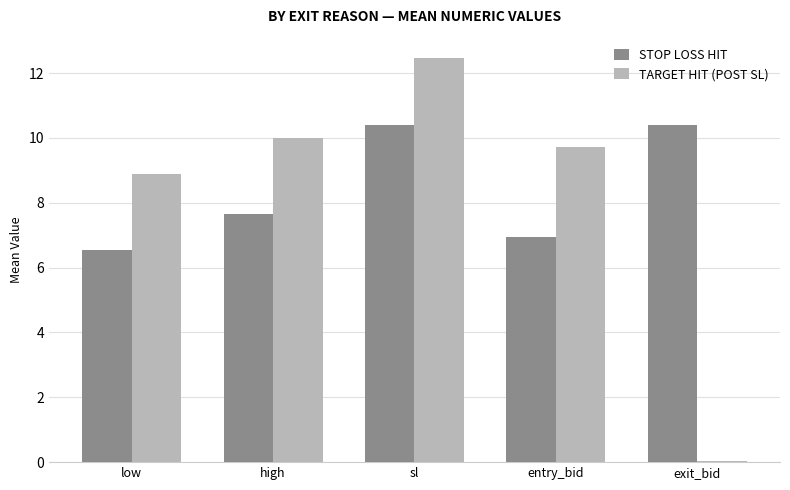

Read the TARGET HIT (POST SL) value at high.

10.0